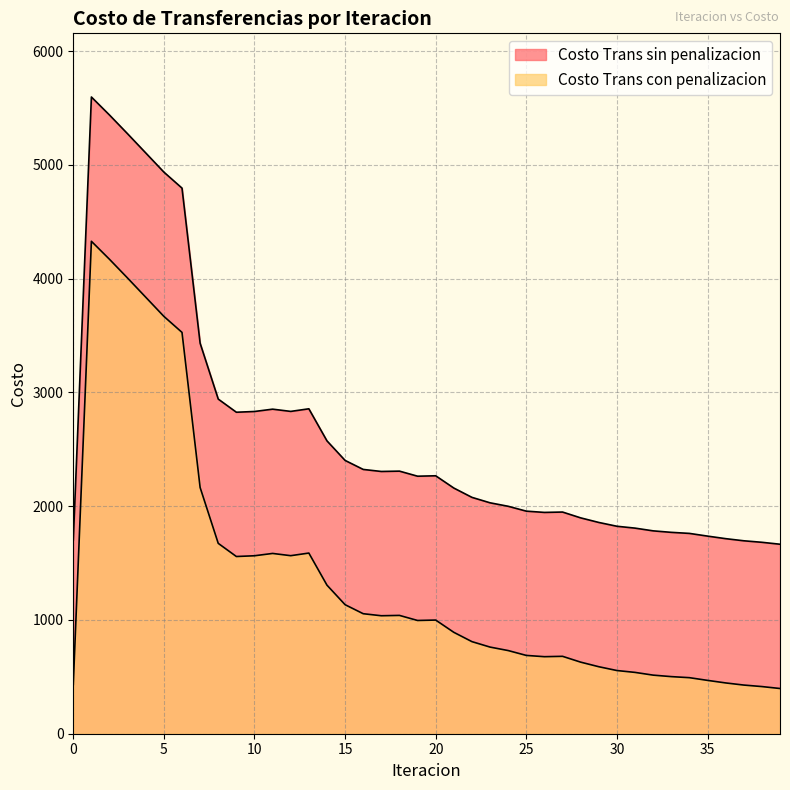

True or false: Costo Trans sin penalizacion and Costo Trans con penalizacion cross at least once.

False